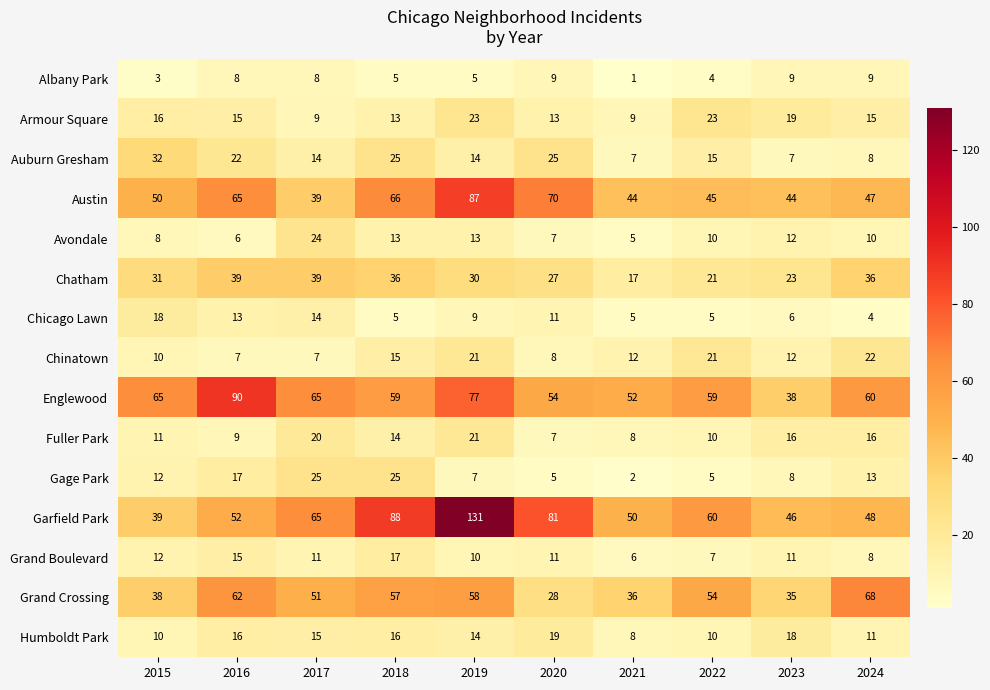

What is the sum of all Fuller Park values?

132